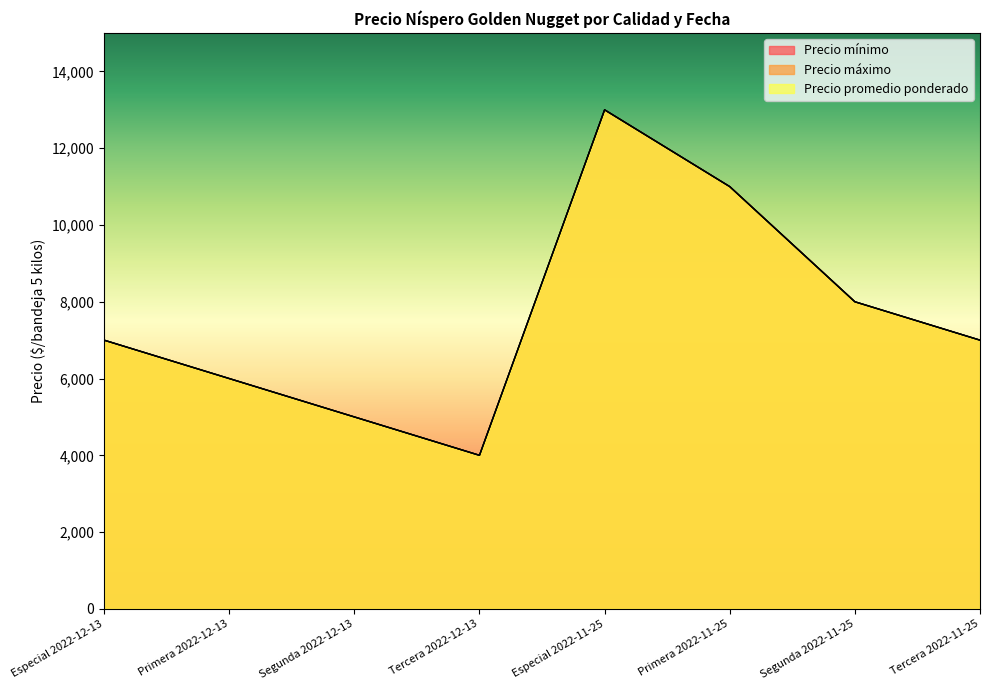

How many Precio máximo values are between 6000 and 11000?

5